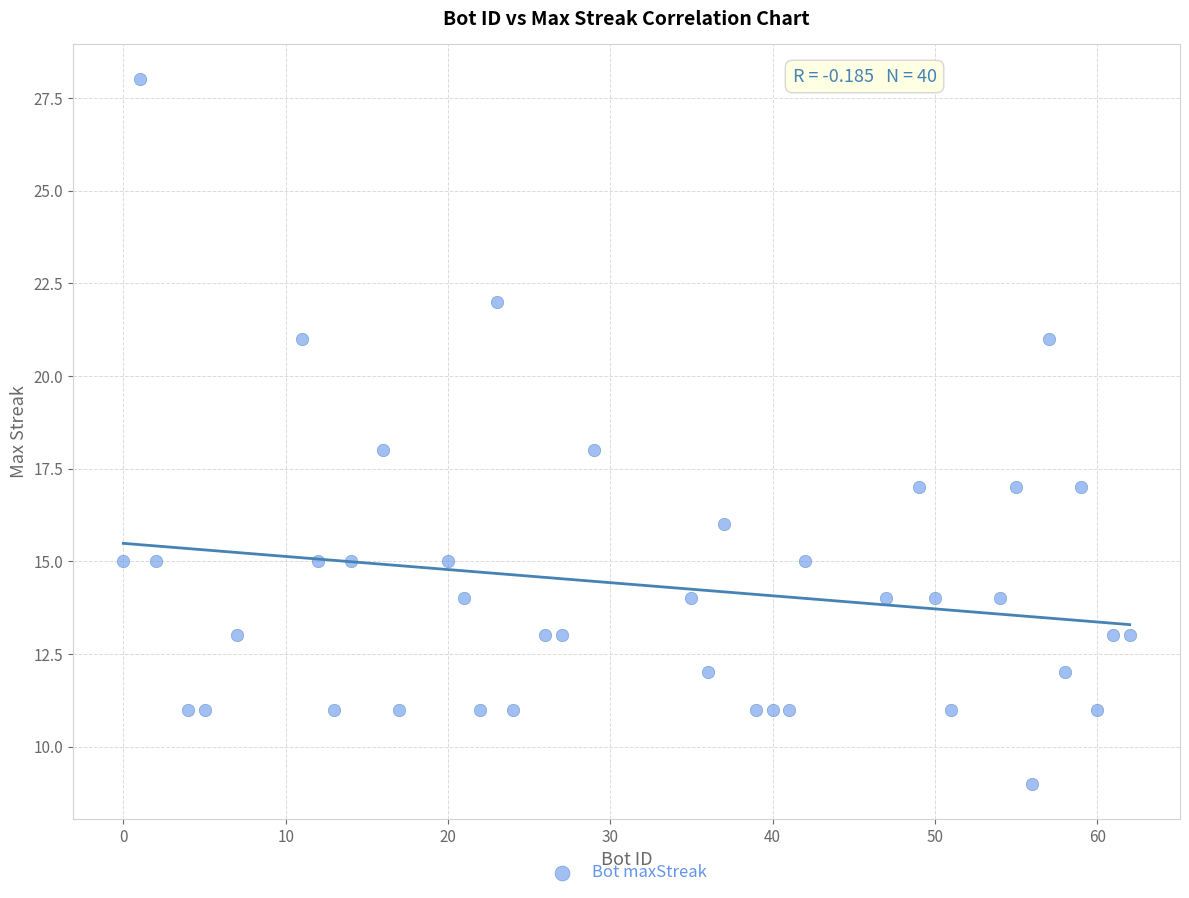

What is the range of X values (max minus min)?

62